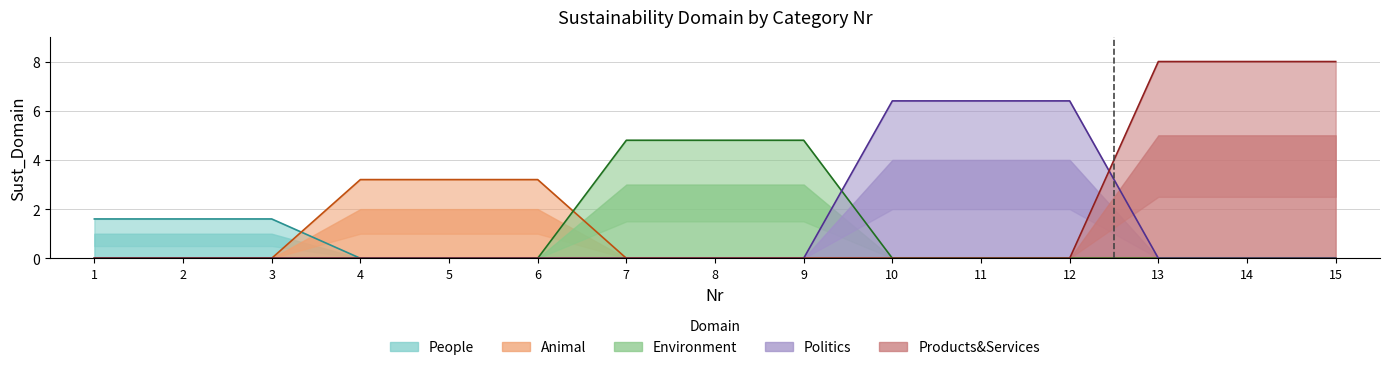

At which label does People reach its peak?

1